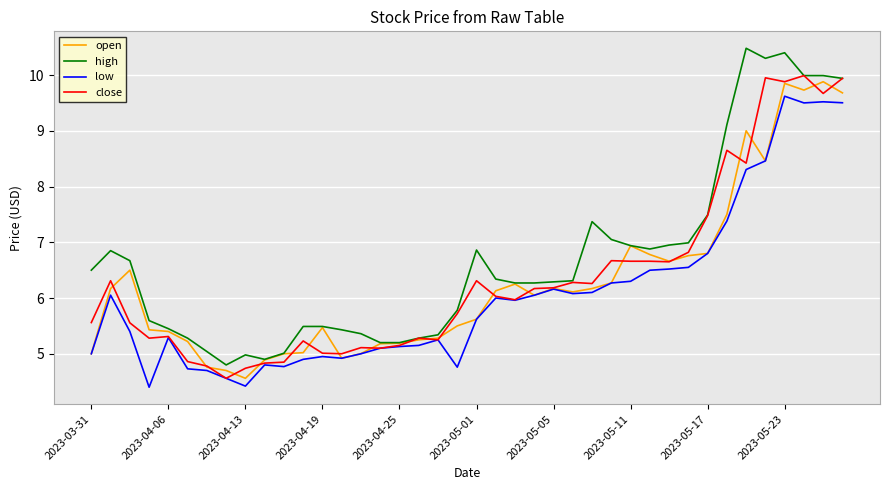

Which series has the largest range (max minus min)?

high